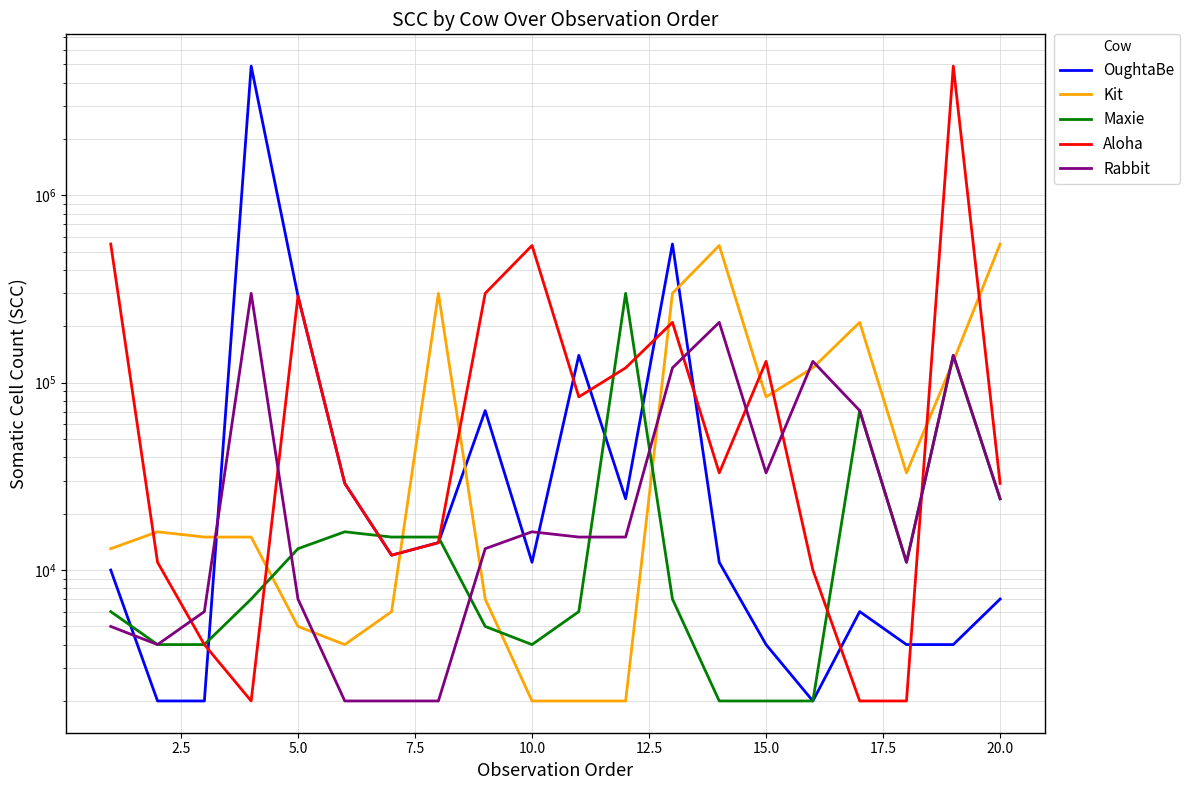

Which series has the largest range (max minus min)?

OughtaBe